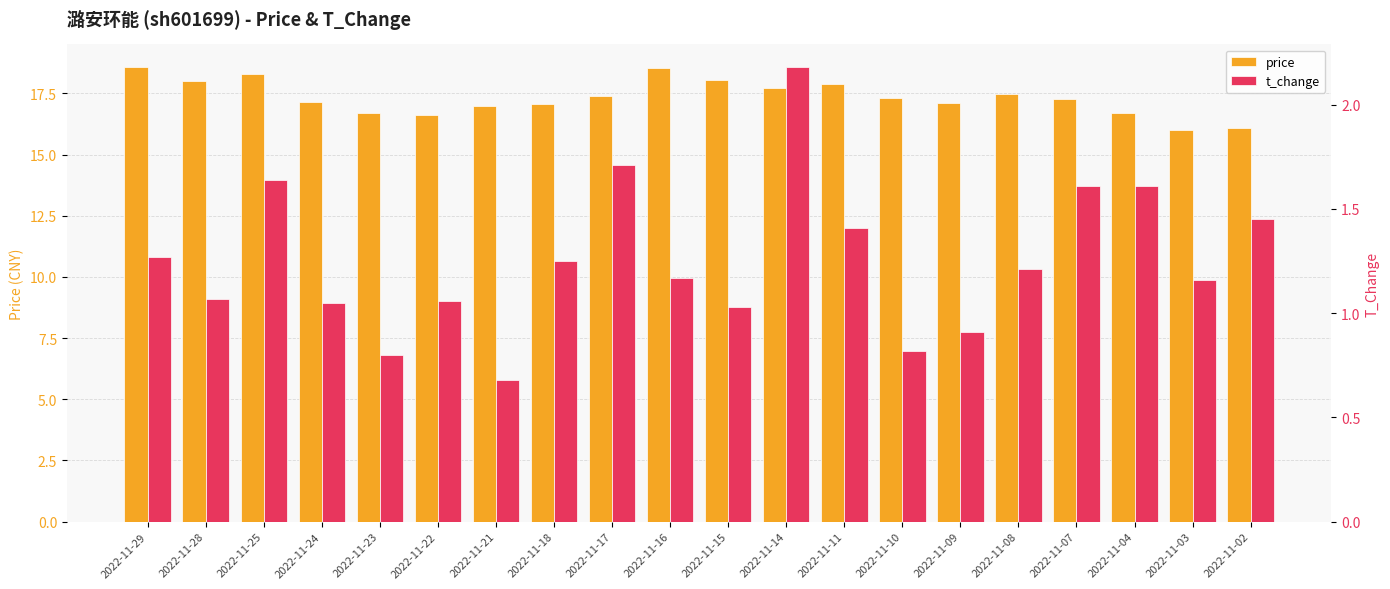

How many data points in t_change are above 1?

16